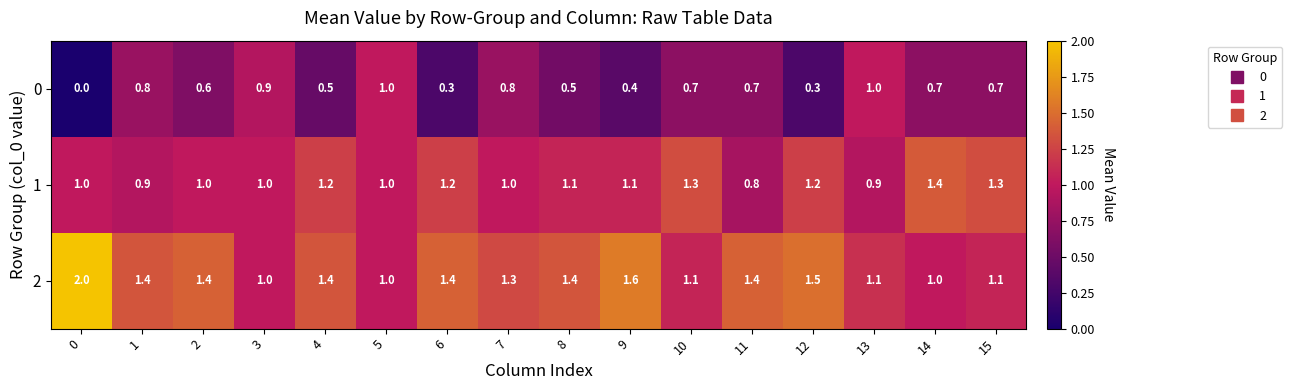

What is the approximate value of 2 at 11?

1.4